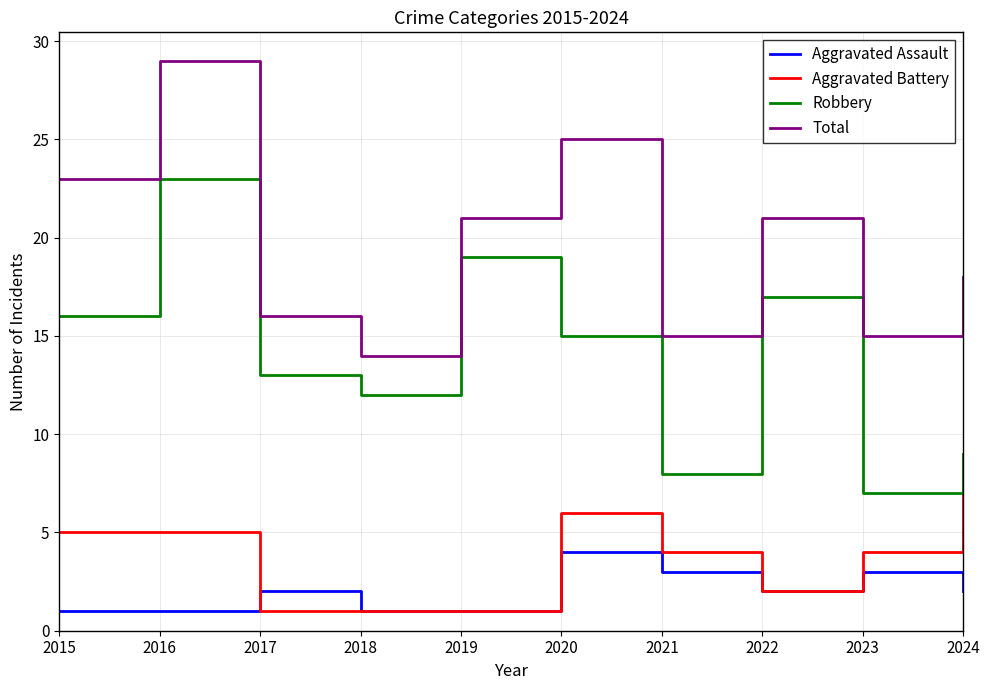

Is it true that Aggravated Battery equals 4 at 2023?

True